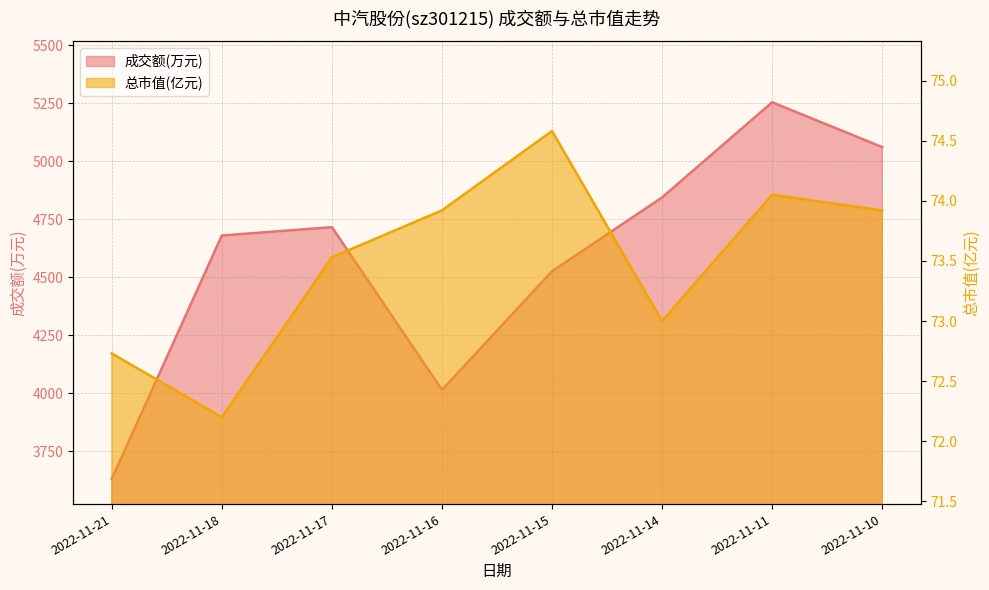

List the series in order of their peak value, lowest first.

总市值(亿元), 成交额(万元)